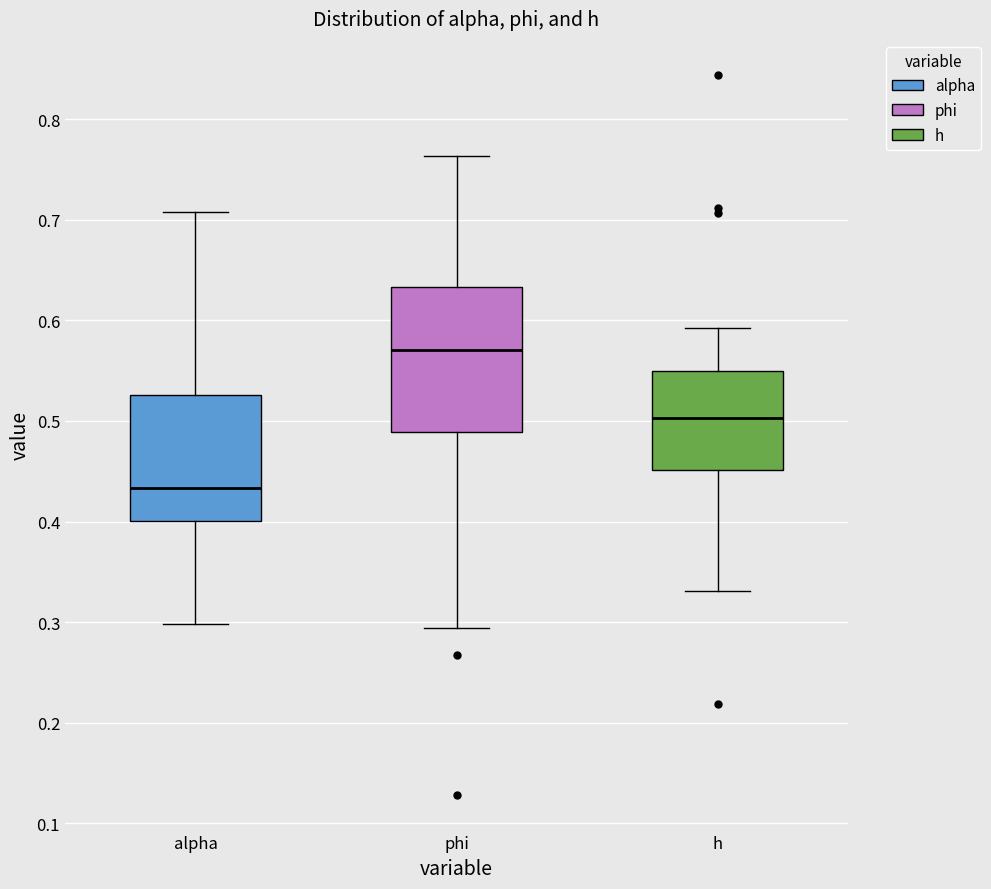

Where does the upper whisker of the box for phi end on the y-axis? The values are not printed on the chart, so give them approximately, as read against the axis.

0.76